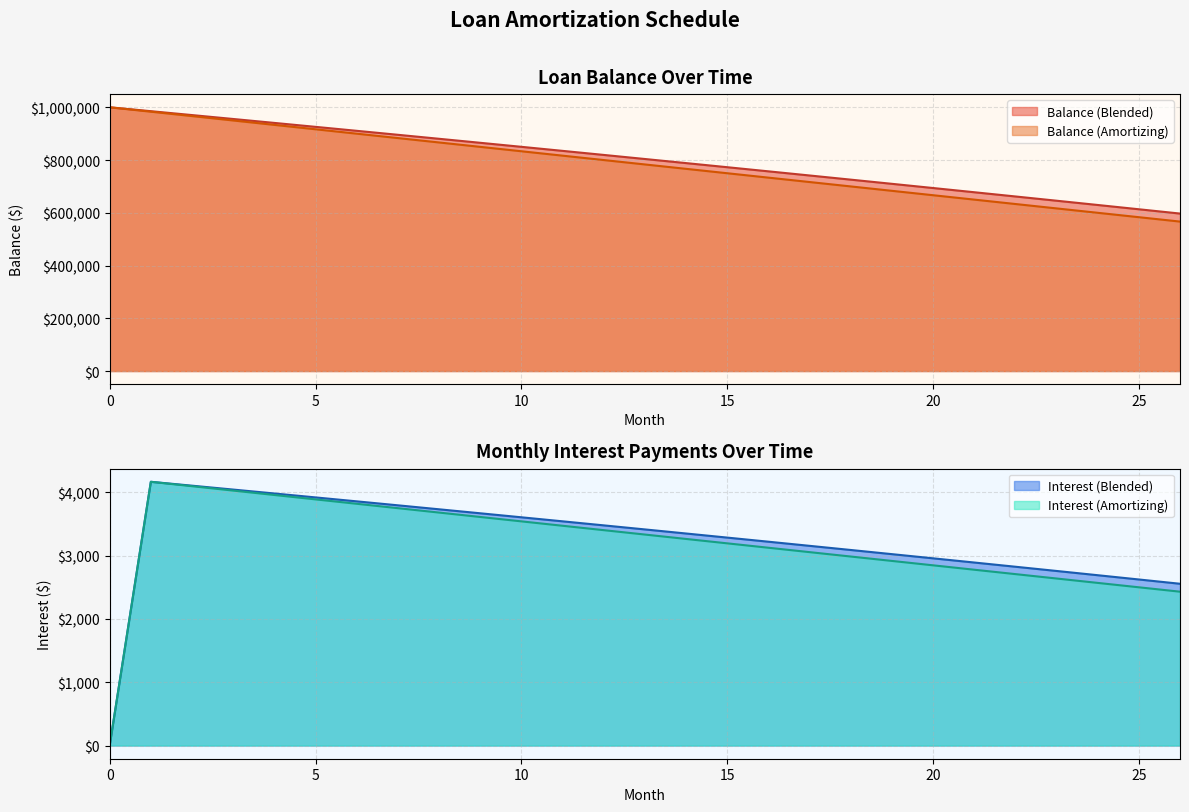

True or false: Balance (Amortizing) and Interest (Amortizing) cross at least once.

False